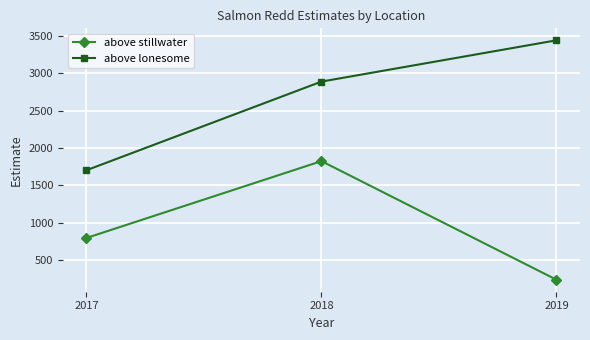

What are all the series names shown in the legend?

above stillwater, above lonesome